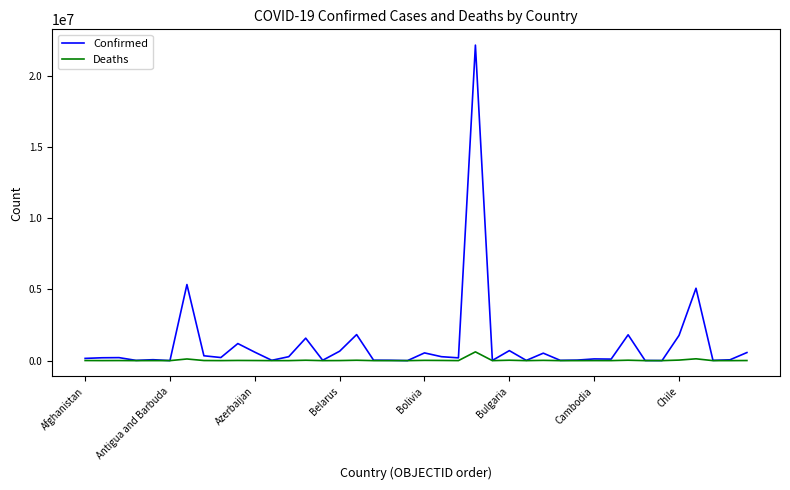

Which series has the largest range (max minus min)?

Confirmed